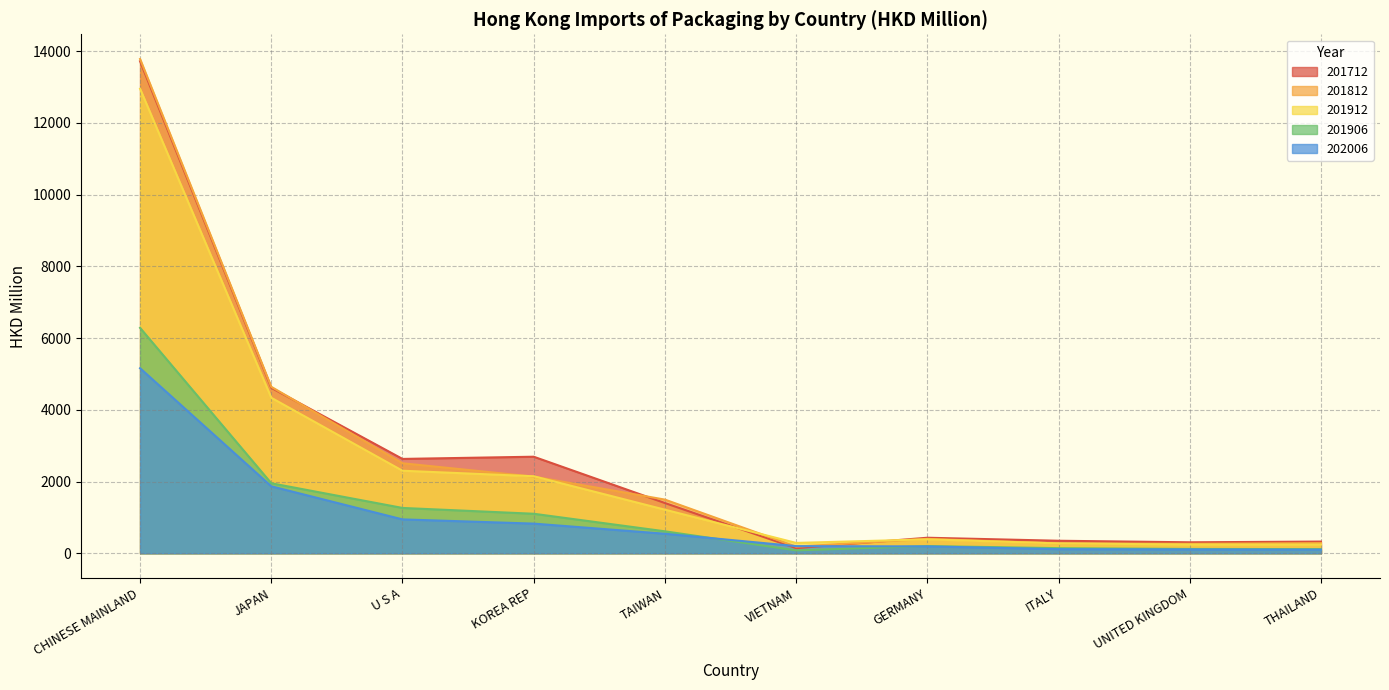

Does the chart have visible grid lines?

Yes